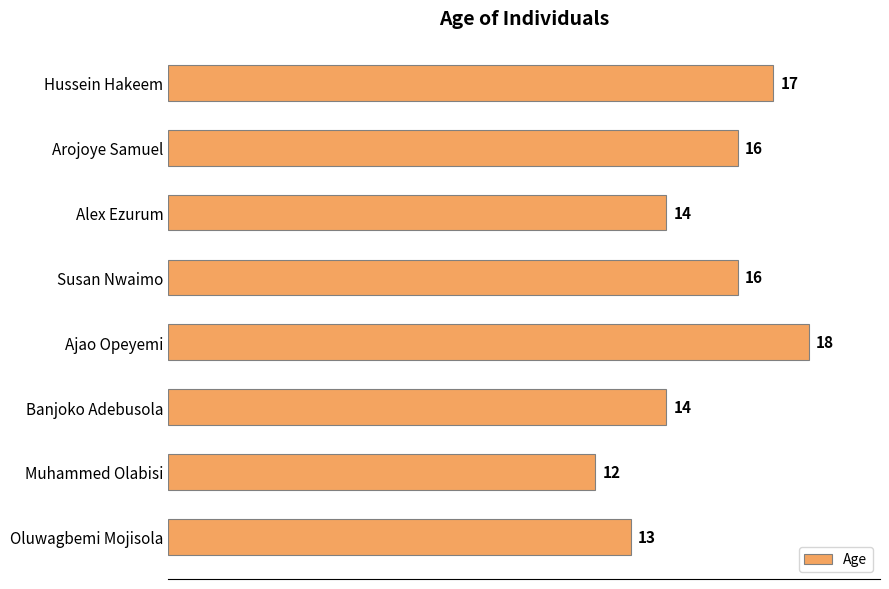

Count the values in the range 14 to 17.

5